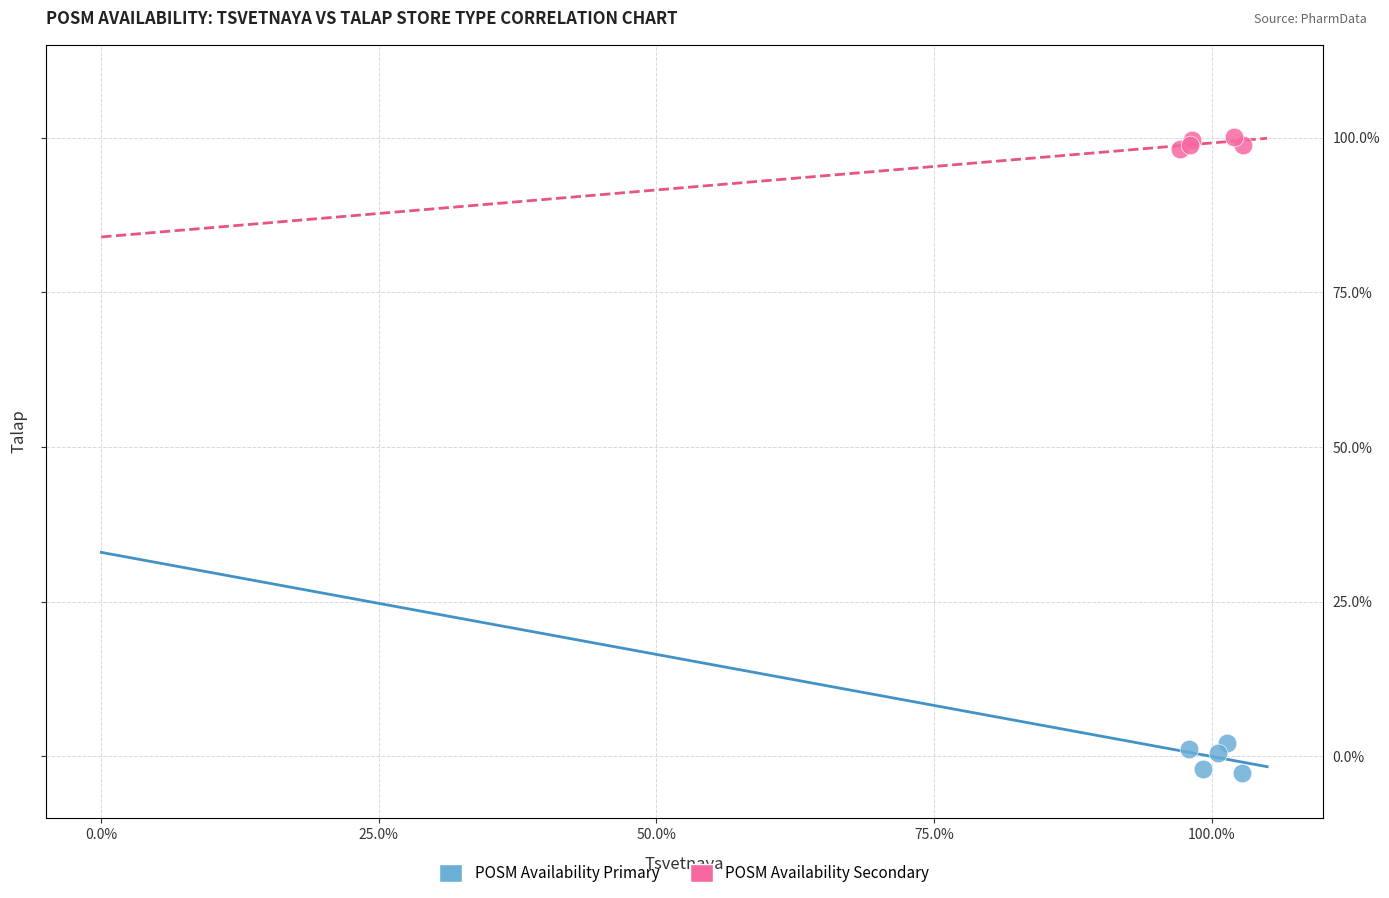

What are all the series names shown in the legend?

POSM Availability Primary, POSM Availability Secondary